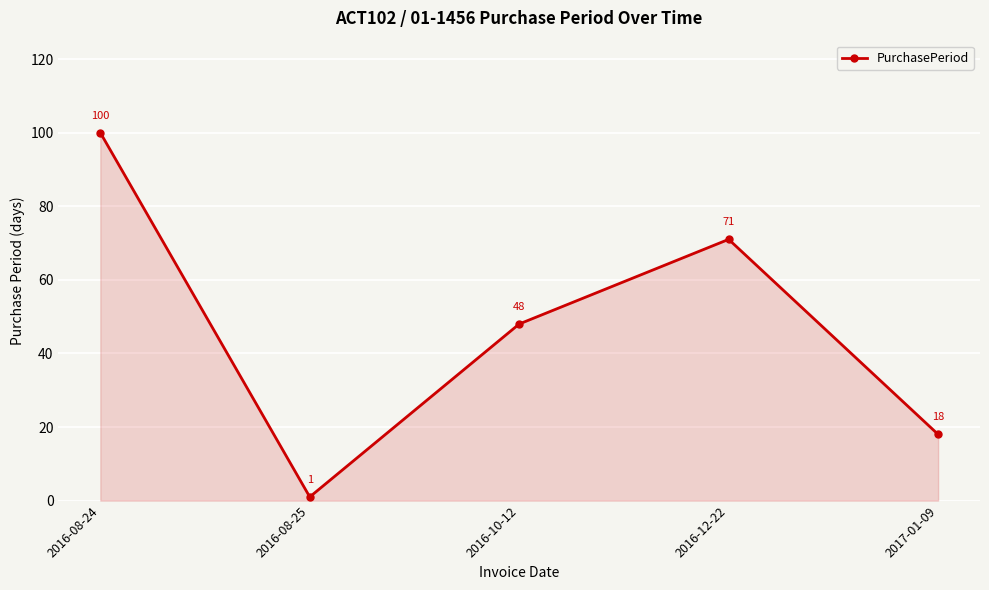

Does the chart have visible grid lines?

Yes